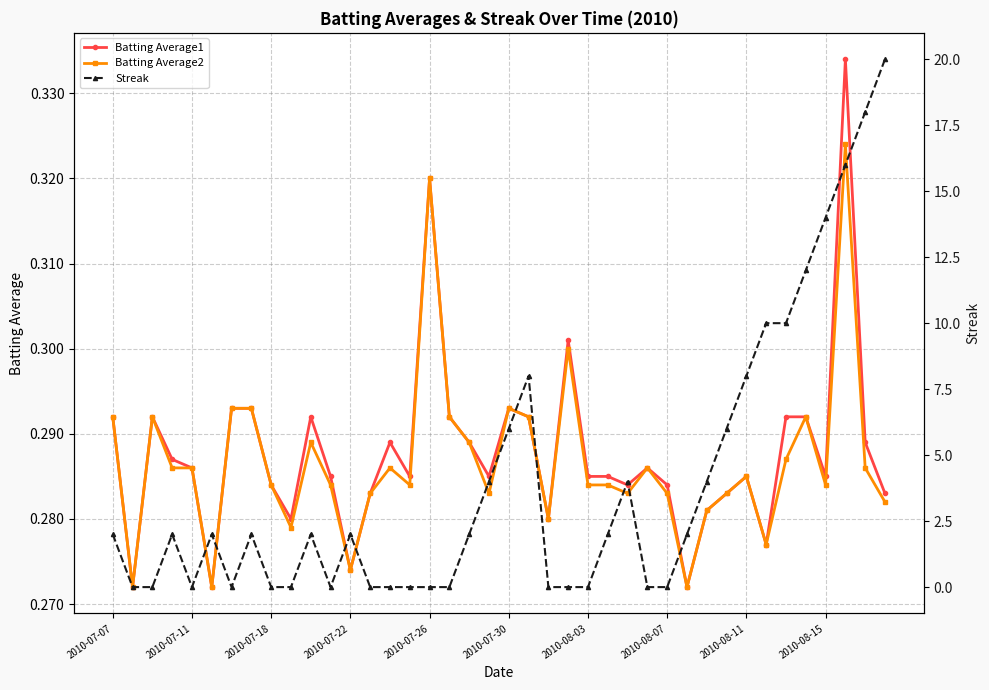

True or false: Batting Average1 and Batting Average2 intersect in this chart.

False